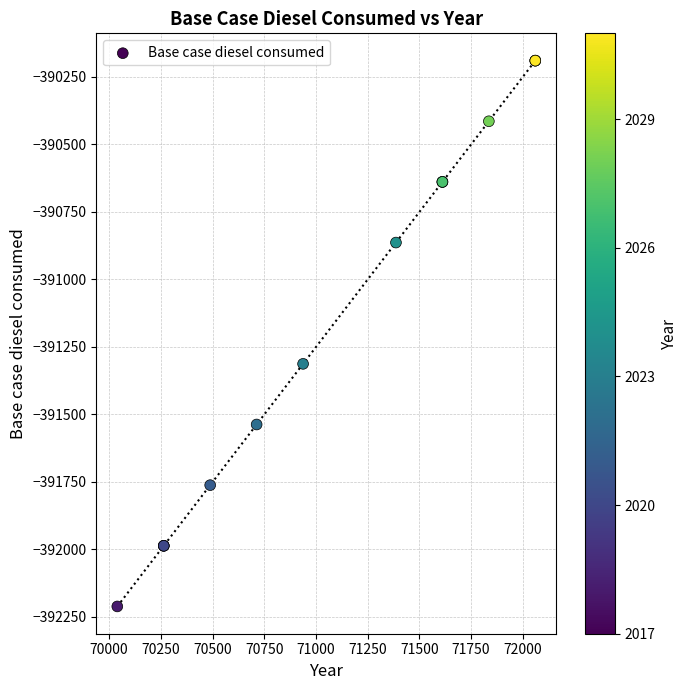

What Y value in the scatter plot is closest to -391201?

-391313.7